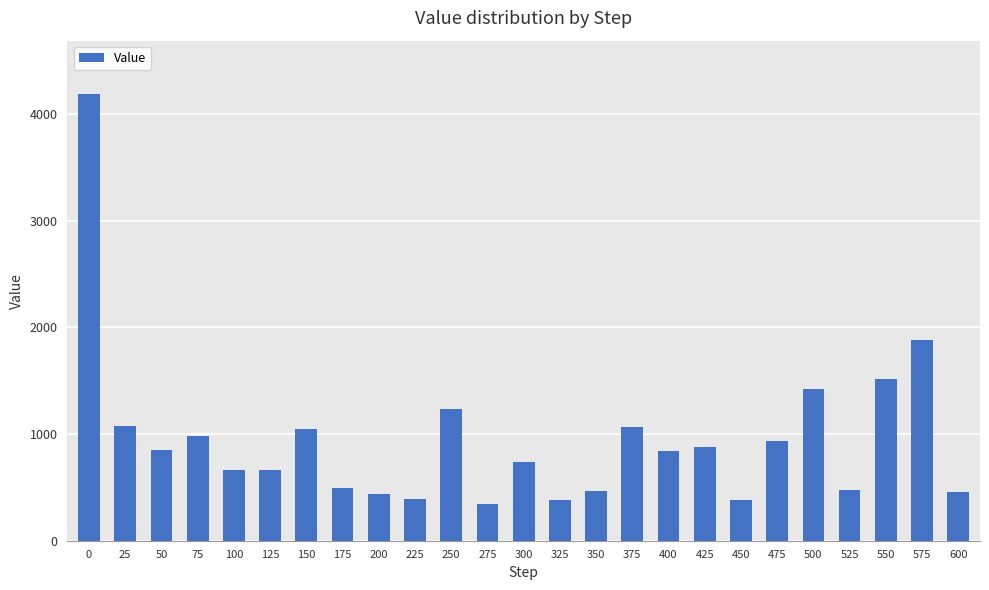

What is the maximum value shown in the chart?

4187.3